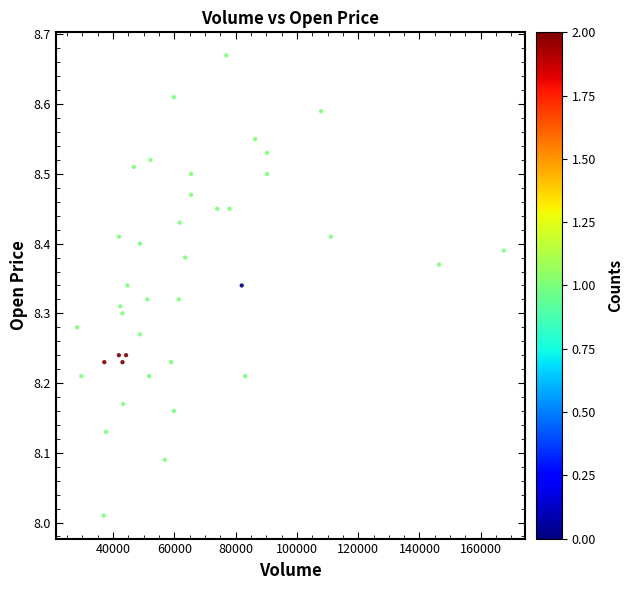

What is the range of Y values (max minus min)?

0.7